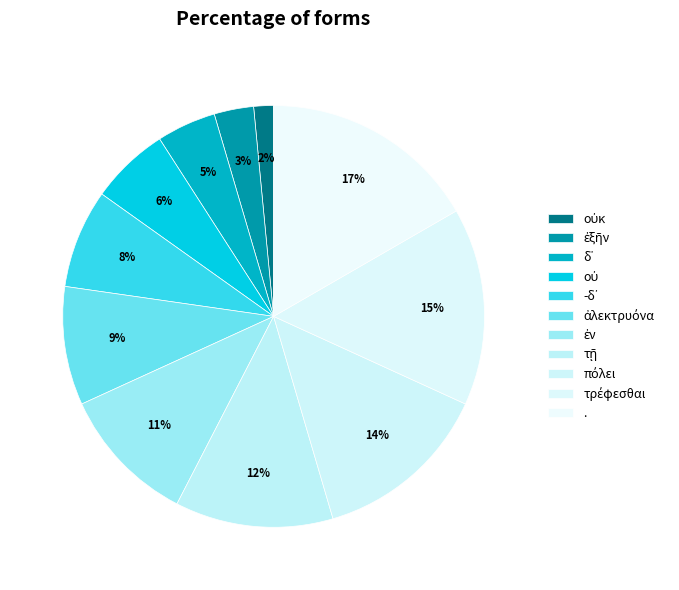

The -δ᾽ slice represents 8% of the pie. True or false?

True